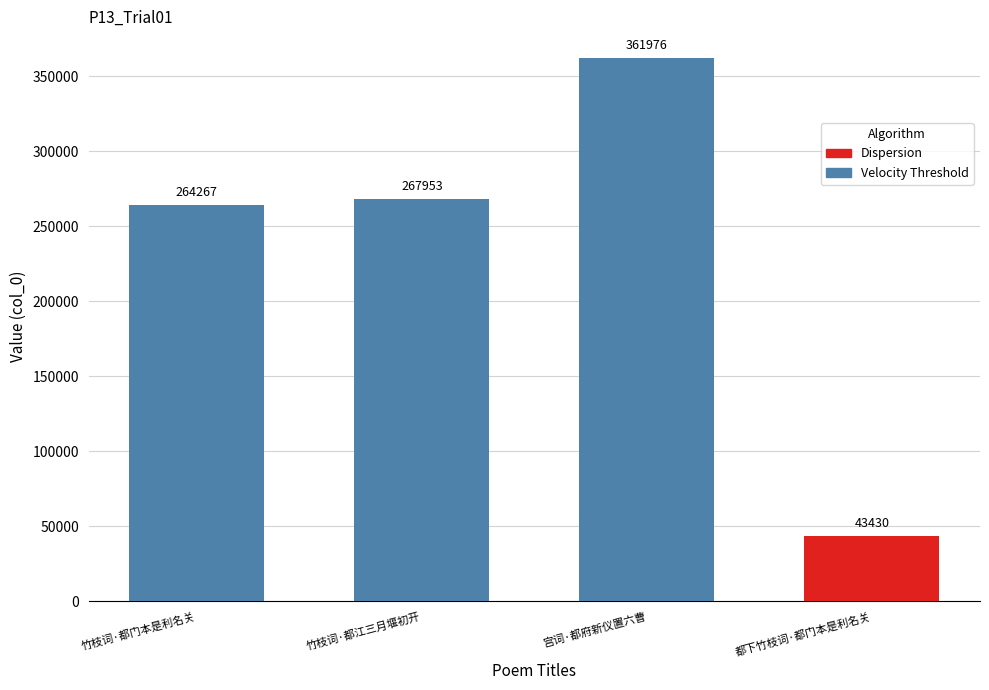

Reading left to right, transcribe all the data shown in this chart.

264267	267953	361976	43430